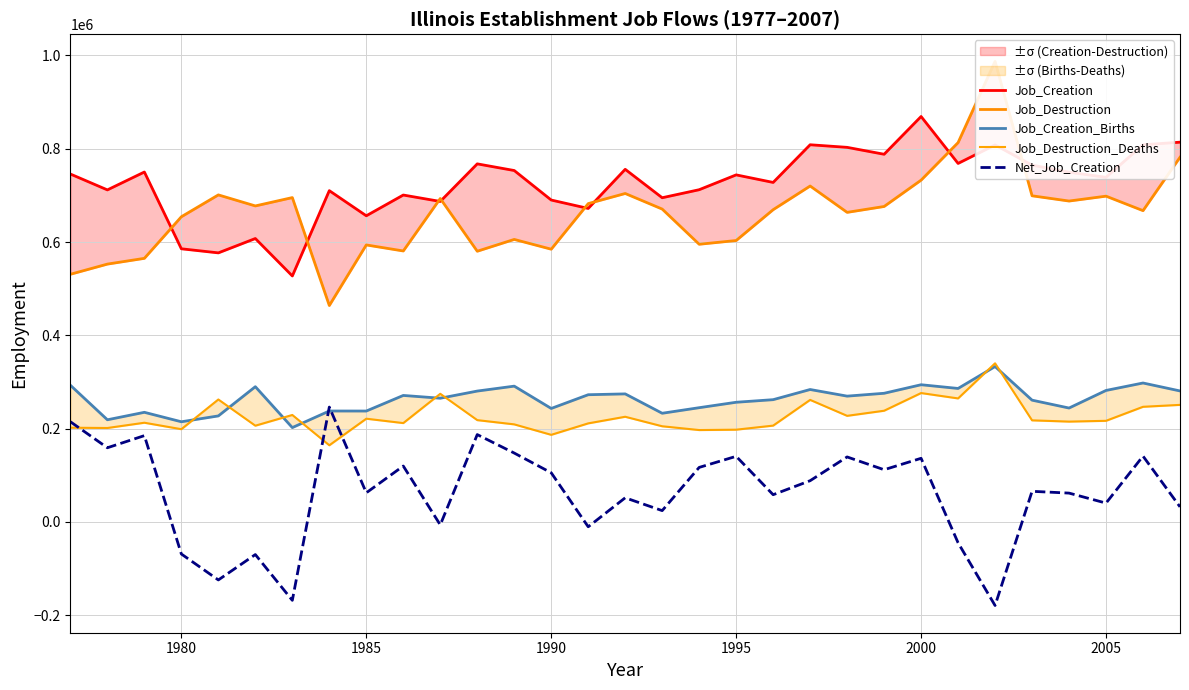

Count the number of categories in the chart.

31